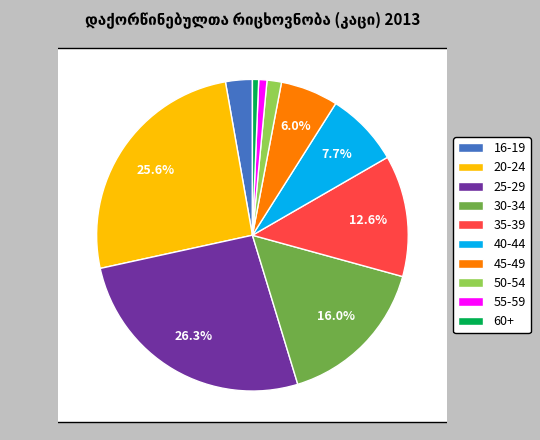

How many segments does this pie chart have?

10